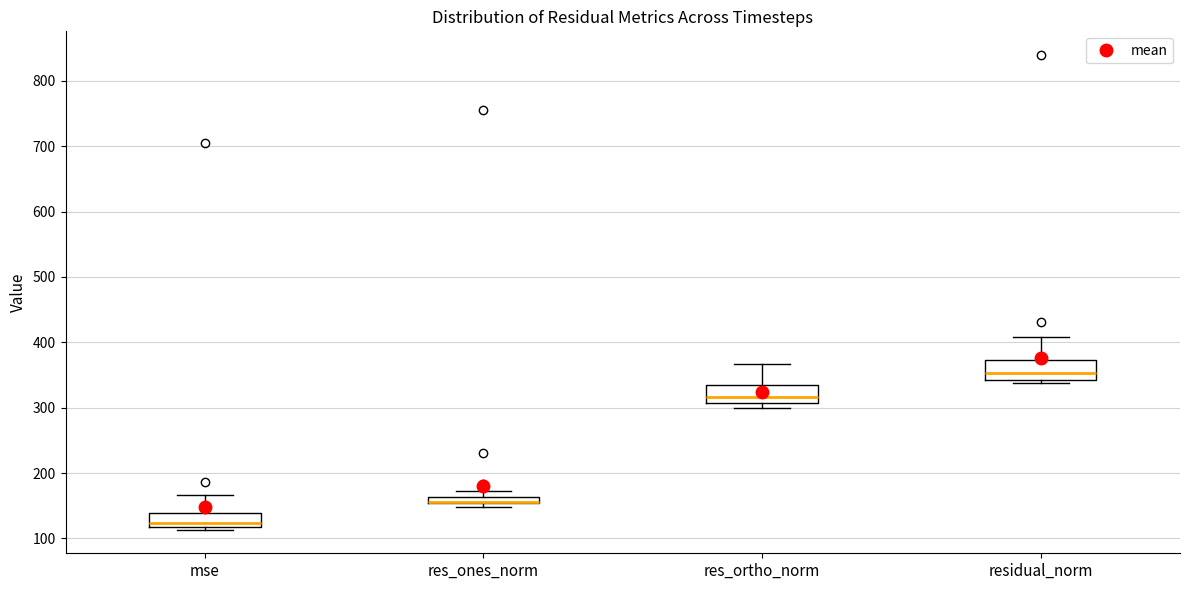

Where is the upper edge of the box for res_ortho_norm on the y-axis? The values are not printed on the chart, so give them approximately, as read against the axis.

330